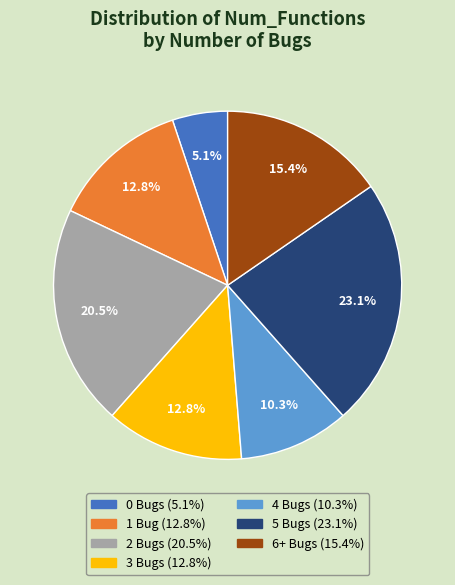

Is there a majority slice in this chart?

No